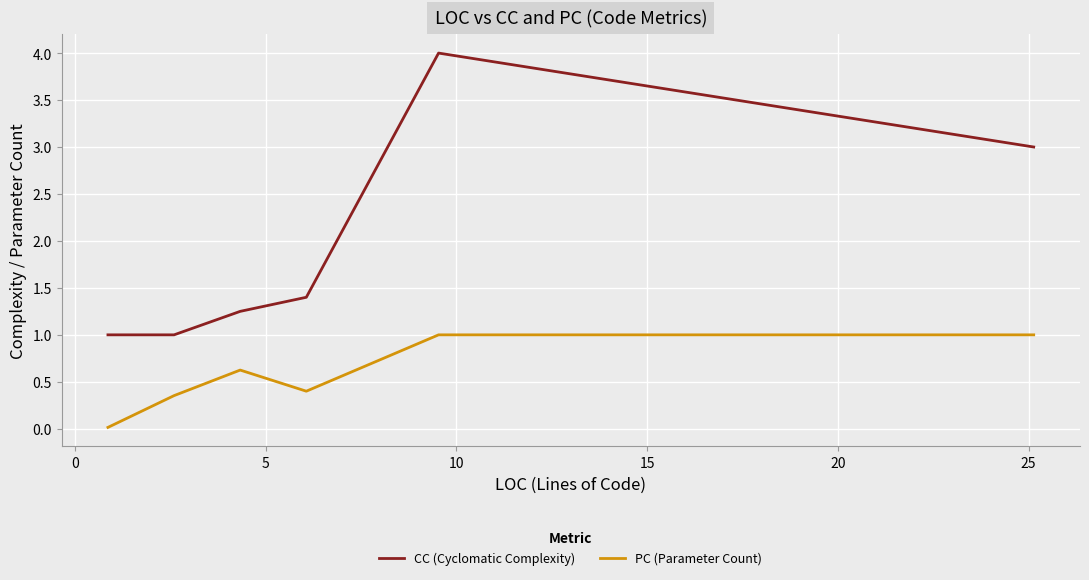

What is the maximum value shown in the chart?

4.0